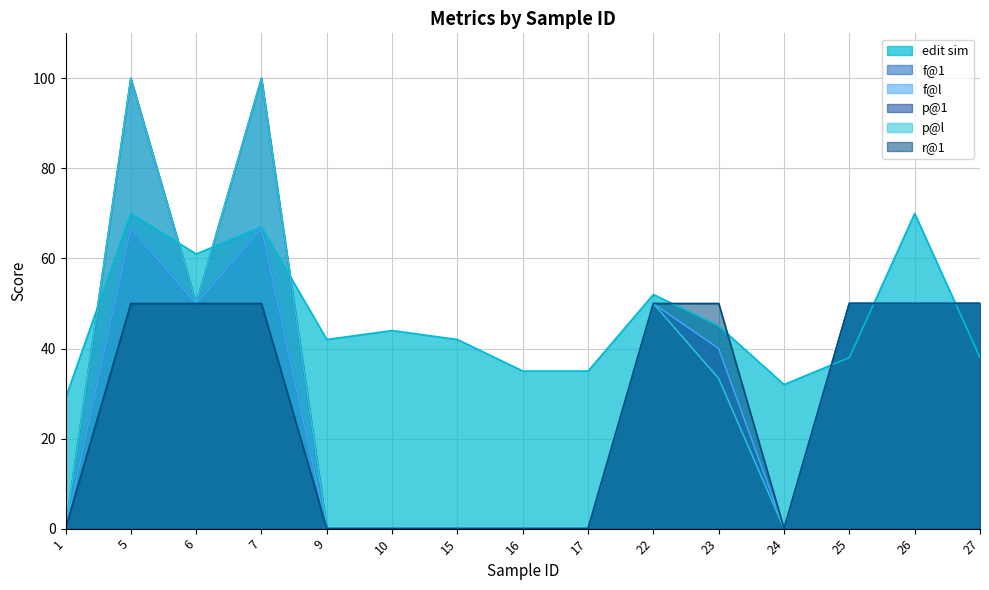

How many data points does each series have?

15